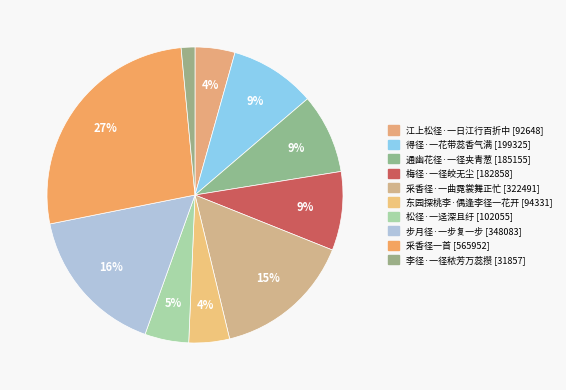

What percentage do 李径·一径秾芳万蕊攒 and 江上松径·一日江行百折中 together represent?

5.9%